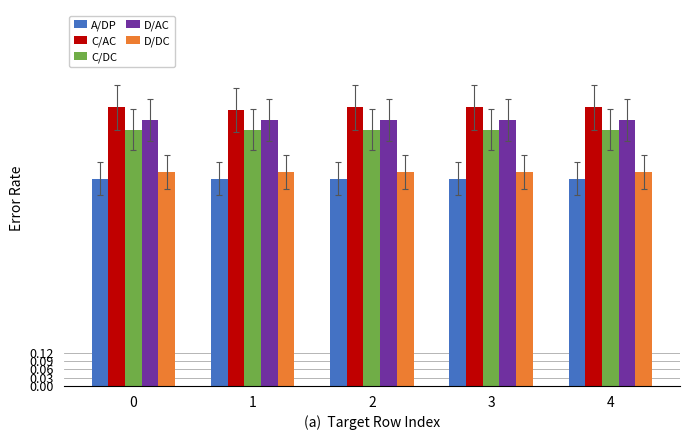

What is the total value across all series at 1?

4.4